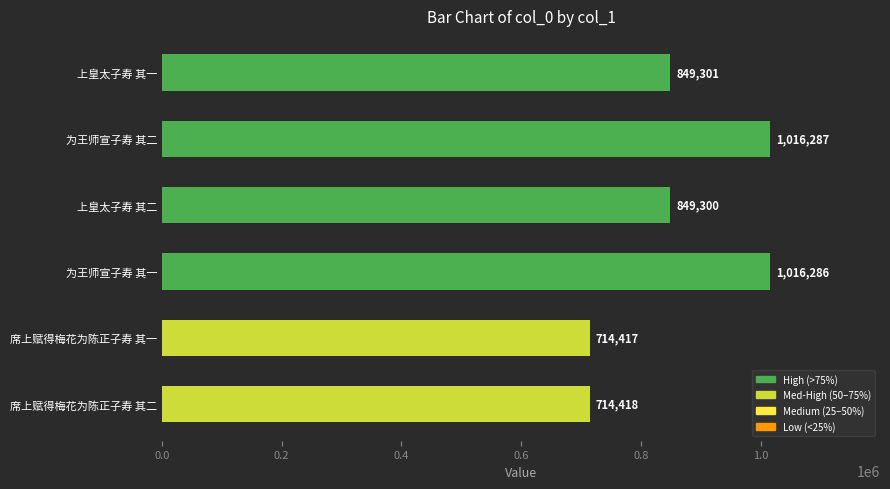

Does the chart contain any negative values?

No